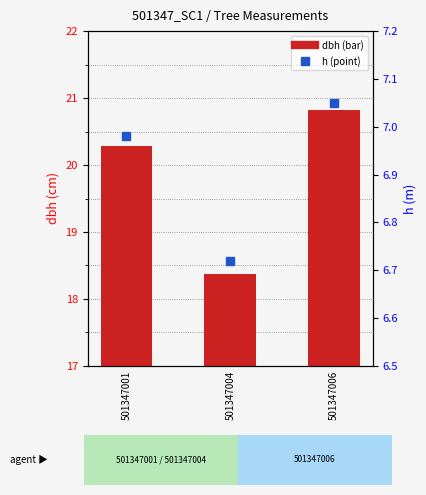

Which has a higher value, 501347004 or 501347006?

501347006